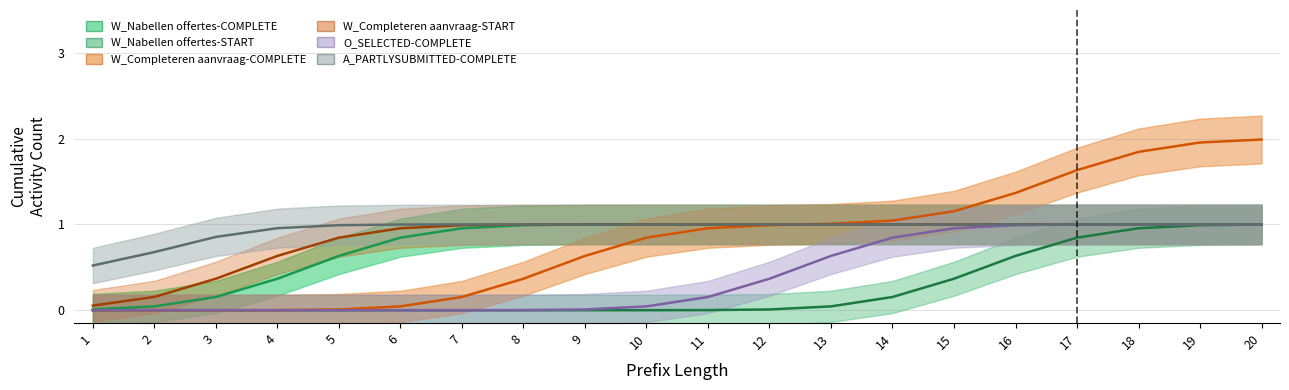

True or false: O_SELECTED-COMPLETE has more than 2 points higher than both neighbors.

False